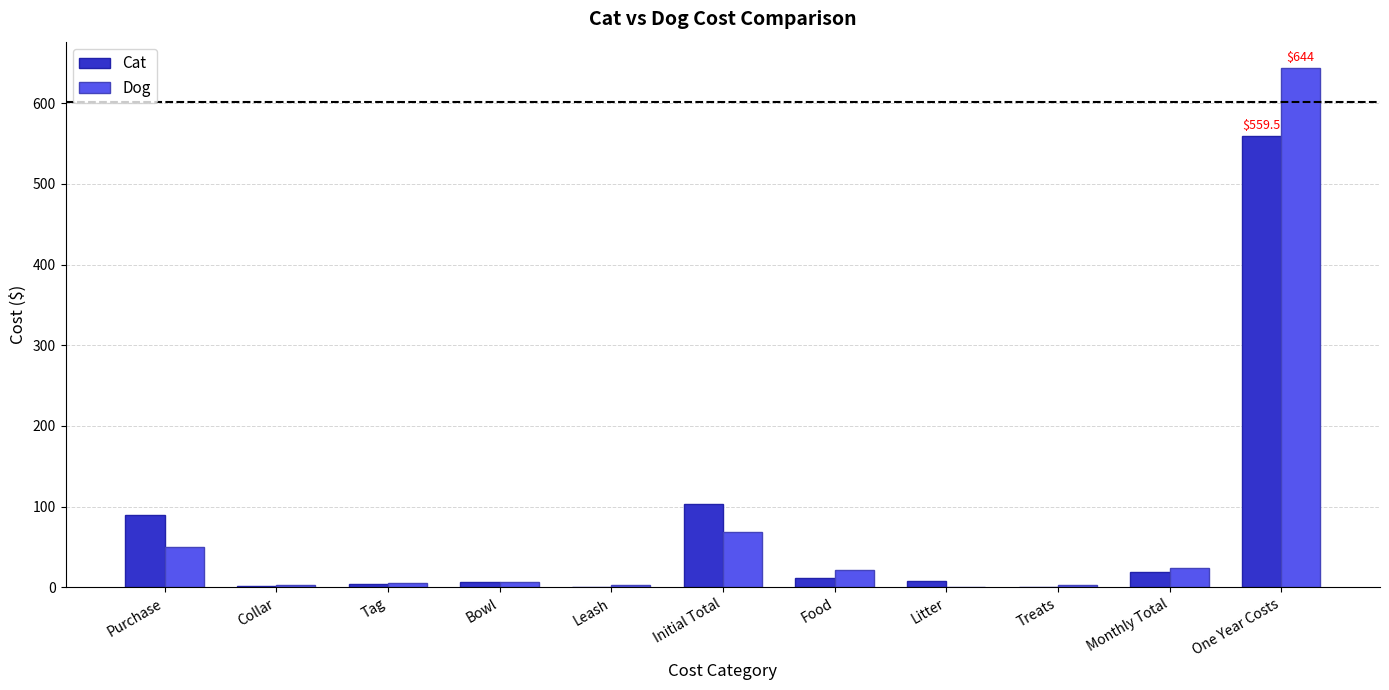

What is the total value across all series at Monthly Total?

43.0